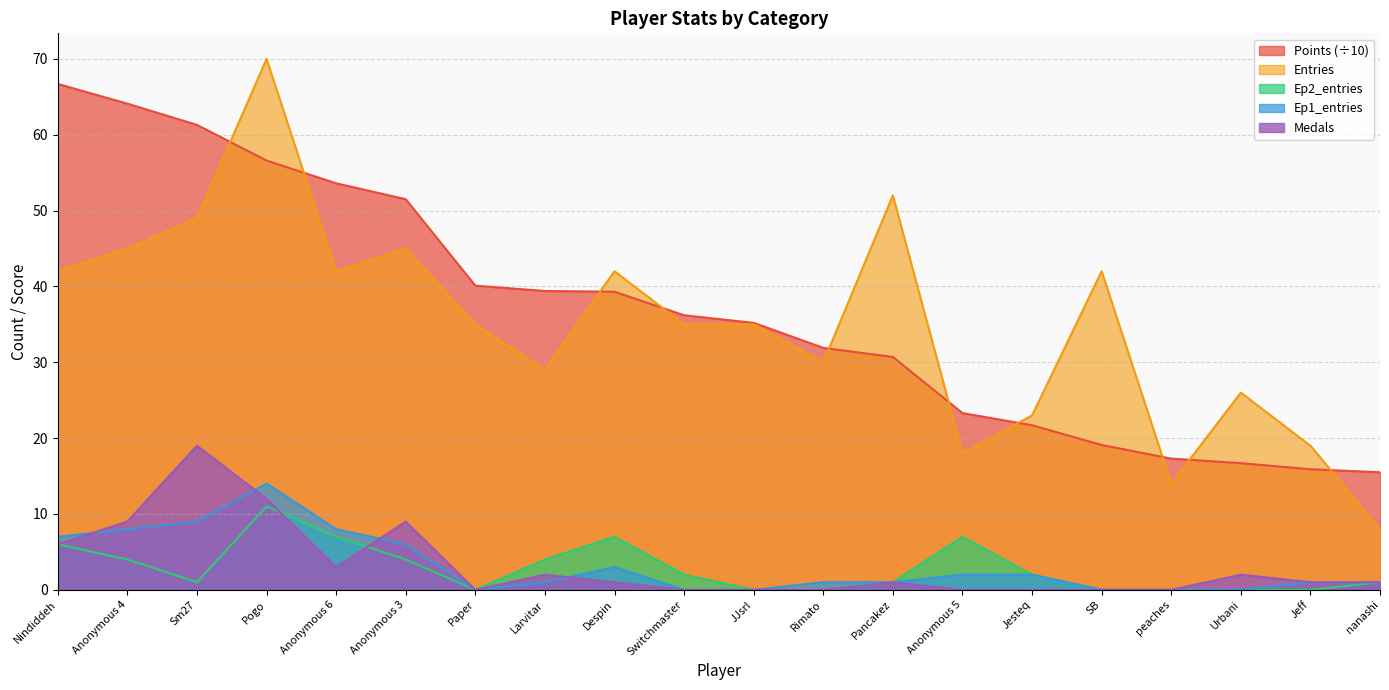

Rank the series at Pogo from lowest to highest value.

Ep2_entries, Medals, Ep1_entries, Points (÷10), Entries